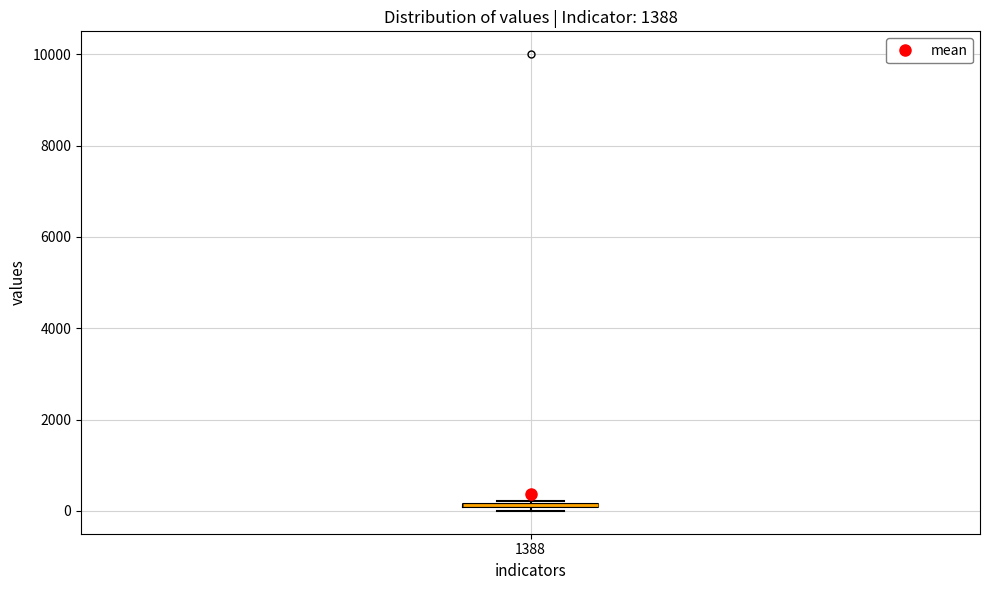

Where is the lower edge of the box at x = 1388 on the y-axis? The values are not printed on the chart, so give them approximately, as read against the axis.

0